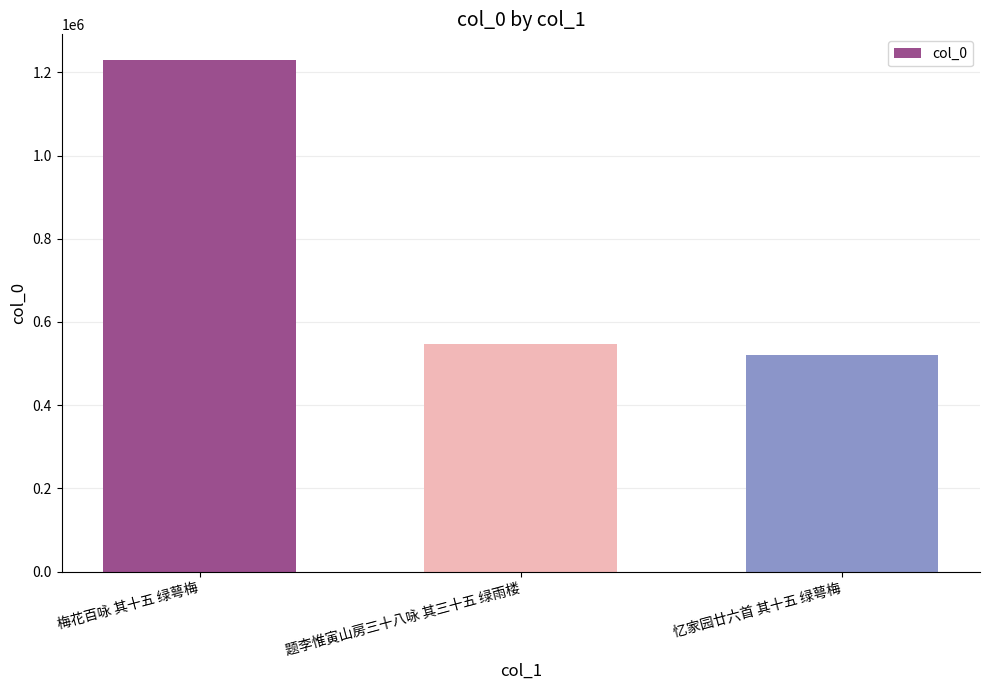

The value at 题李惟寅山房三十八咏 其三十五 绿雨楼 is 546098. True or false?

True